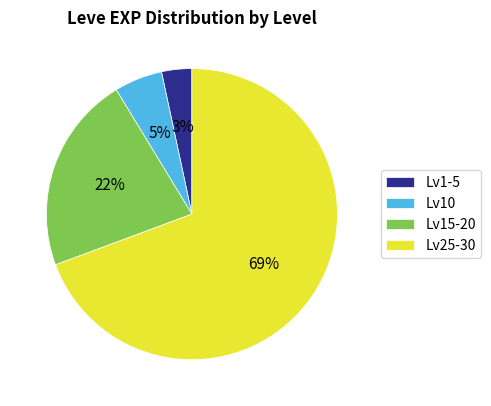

True or false: Lv1-5 accounts for 3% of the total.

True